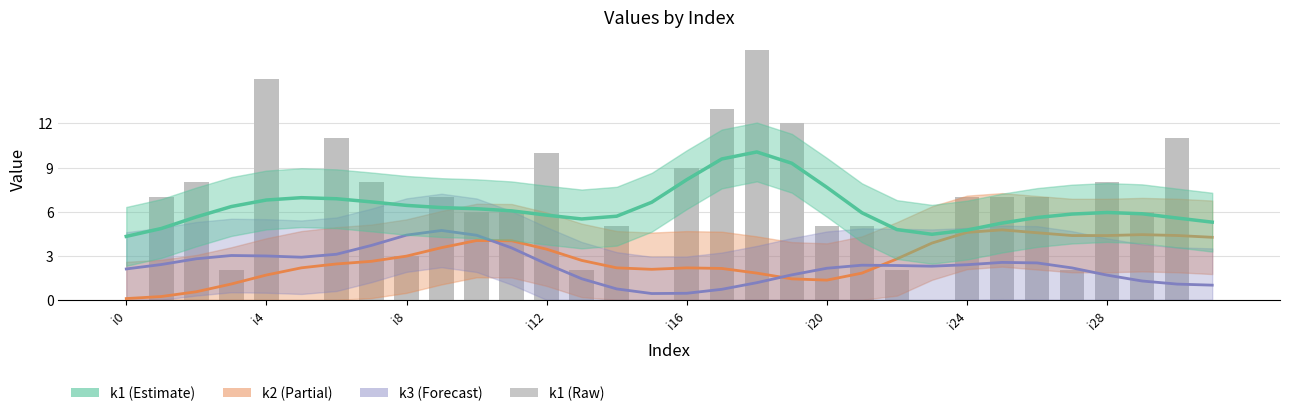

The chart shows a value of 10 at 9. True or false?

False